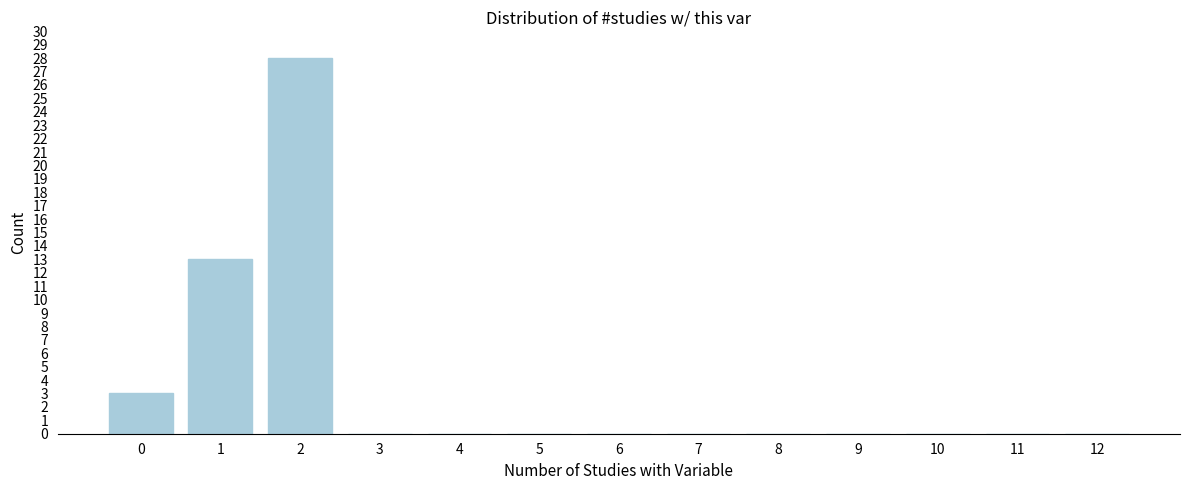

Reading right to left, what are all the values shown in this chart?

12=0	11=0	10=0	9=0	8=0	7=0	6=0	5=0	4=0	3=0	2=28	1=13	0=3